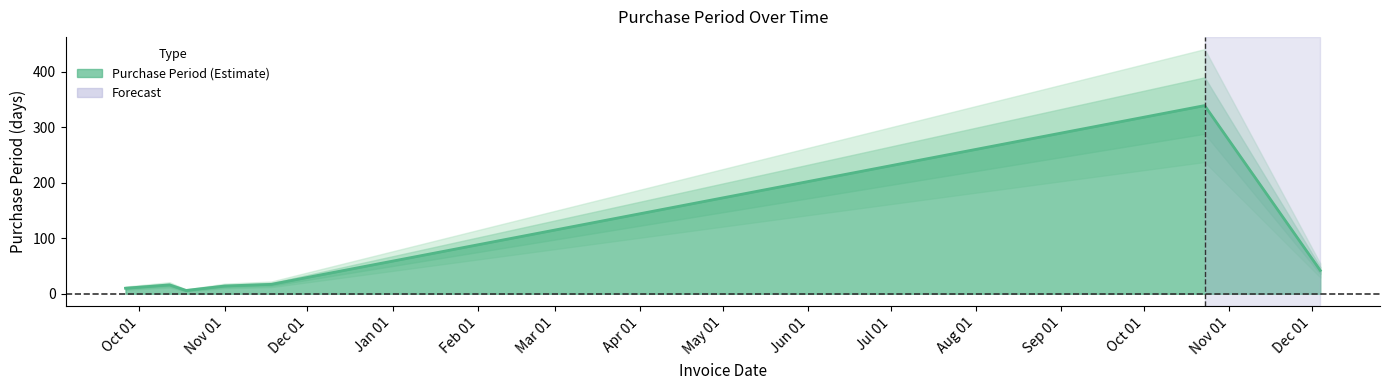

What value does the data have at 2016-10-18?

6